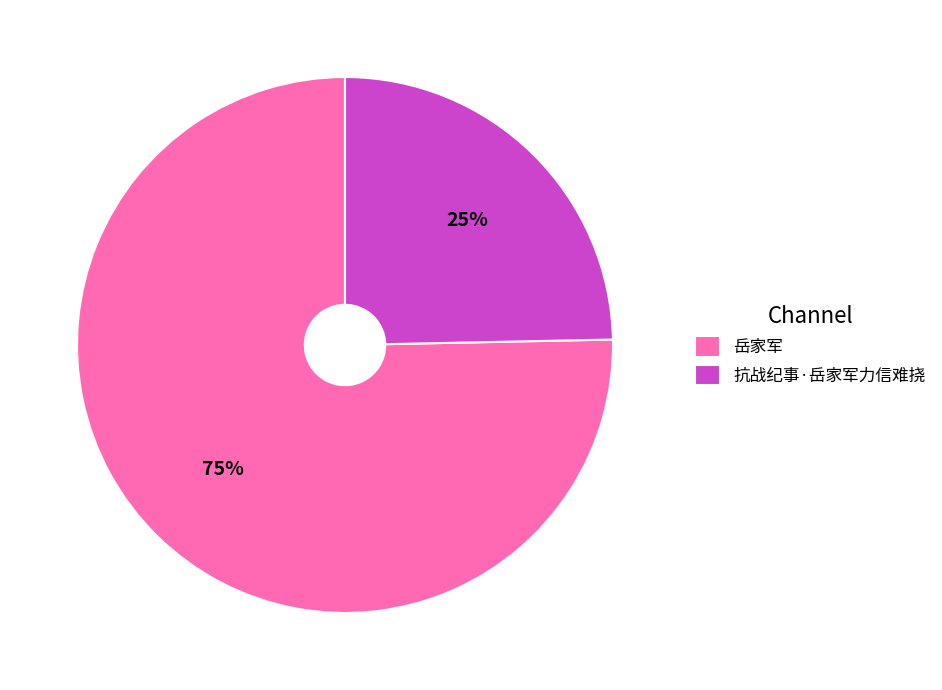

Rank the categories by value from lowest to highest.

抗战纪事·岳家军力信难挠, 岳家军